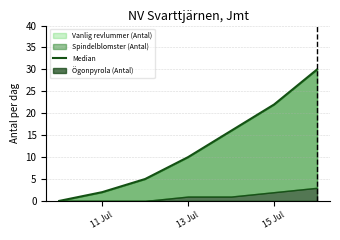

Is it true that the value at 6 is 21?

False